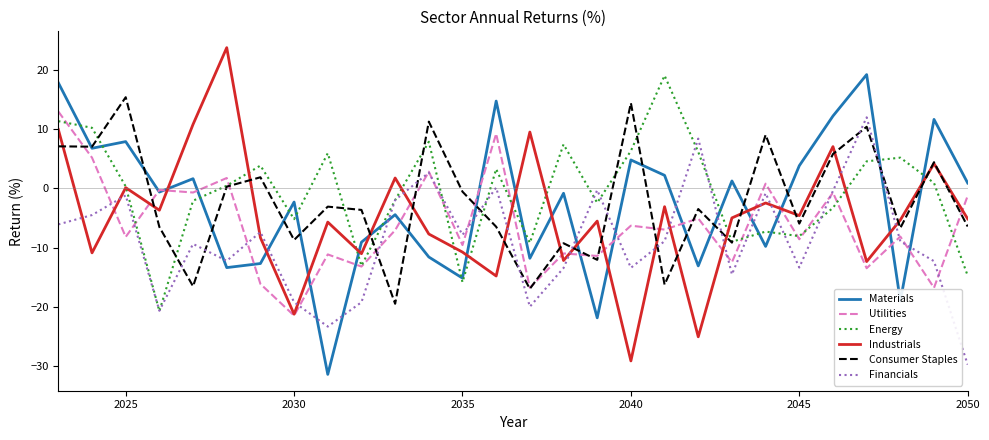

What is the minimum value for Utilities?

-21.5